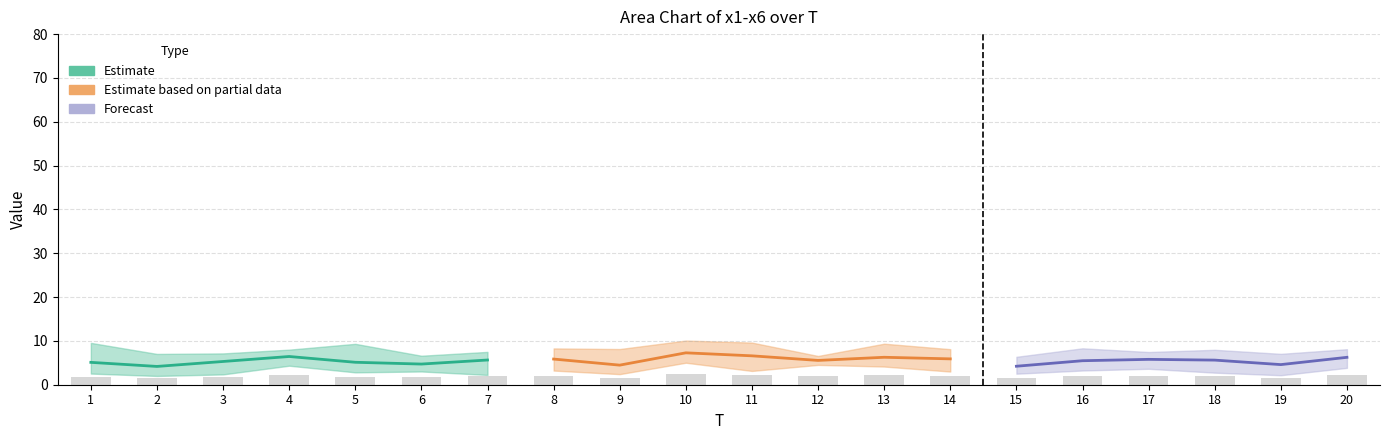

Reading left to right, list all the values displayed in this chart.

x1: 4.8	4.5	7.0	7.1	2.8	3.6	7.3	4.5	5.3	10.1	7.0	4.7	4.7	3.0	2.6	4.2	3.6	5.0	2.2	8.1
x2: 9.5	7.0	2.4	6.3	3.2	6.6	6.0	7.8	8.1	6.2	9.6	6.6	5.2	4.7	6.4	5.1	7.5	7.2	6.8	8.1
x3: 2.5	2.0	7.1	8.0	3.2	4.2	2.2	8.3	2.4	8.2	7.2	5.4	7.7	6.1	3.1	7.7	6.3	7.7	5.9	3.8
x4: 5.8	2.7	5.1	4.3	5.8	4.3	5.4	5.2	3.5	5.0	3.1	6.3	4.1	6.1	5.3	8.3	7.2	2.8	7.0	4.1
x5: 3.3	5.2	6.2	7.7	6.4	3.0	7.5	3.2	4.5	7.1	5.0	4.5	6.5	8.1	2.5	4.3	5.1	8.0	3.5	7.1
x6: 4.7	3.6	4.1	5.2	9.3	6.6	5.3	6.1	3.0	7.1	7.5	5.8	9.4	7.4	5.4	3.2	5.1	3.1	2.2	6.3